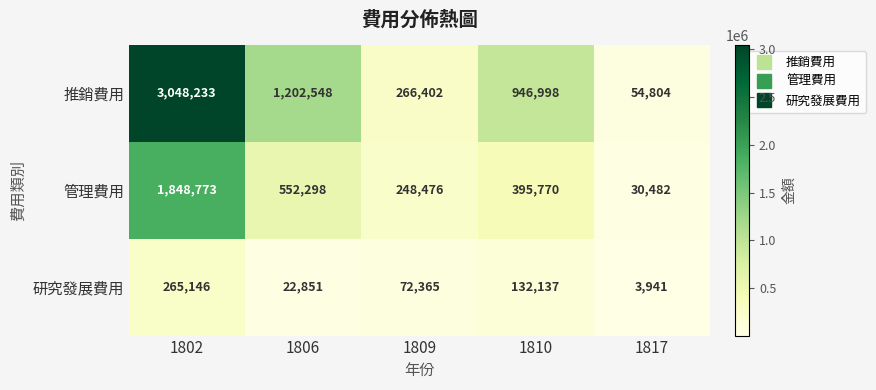

Rank the series by their average value, from highest to lowest.

推銷費用, 管理費用, 研究發展費用